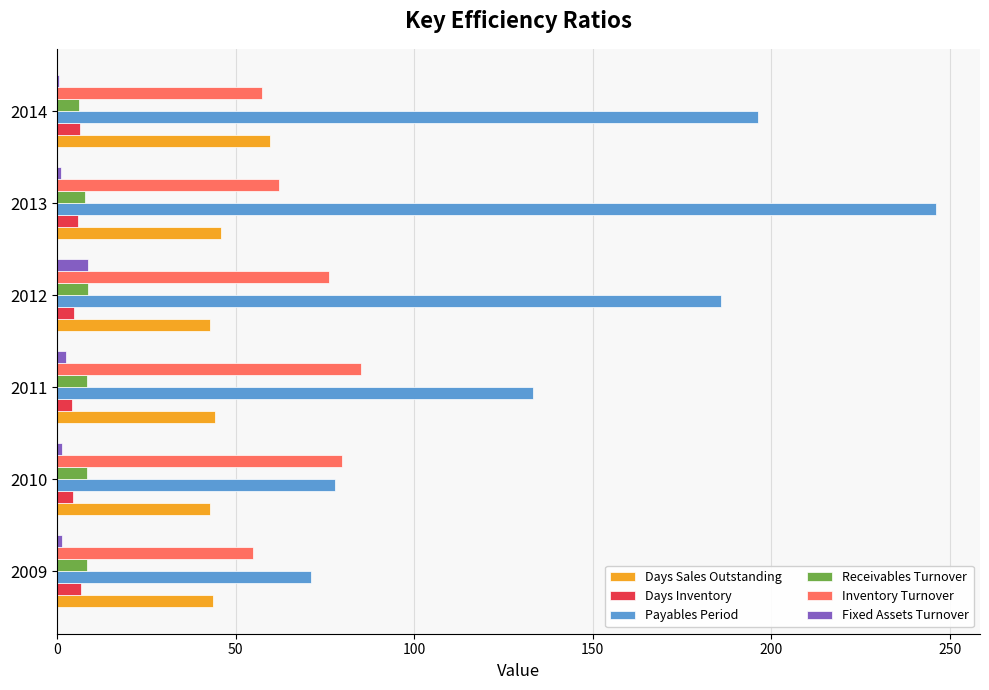

At which label is Payables Period closest to 158?

2011